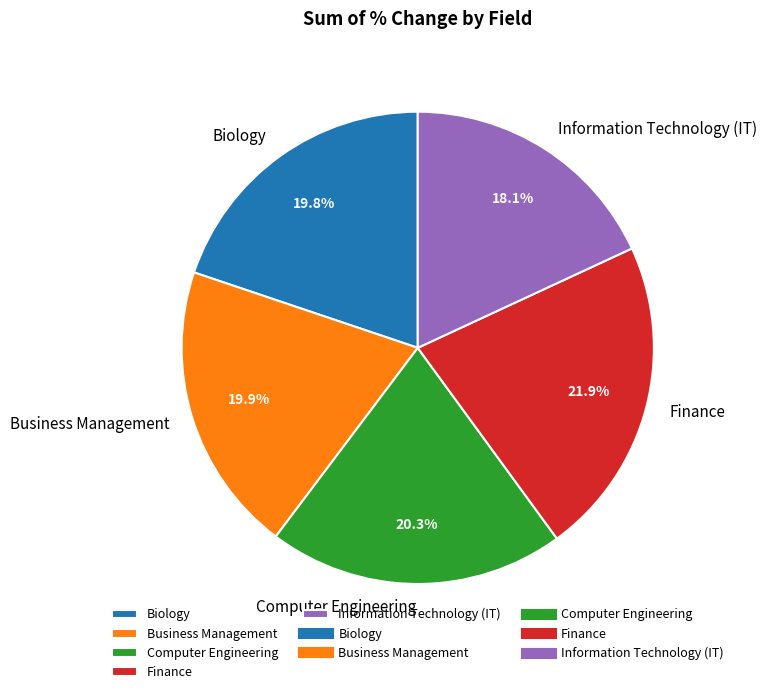

Which category has the biggest portion of the pie?

Finance